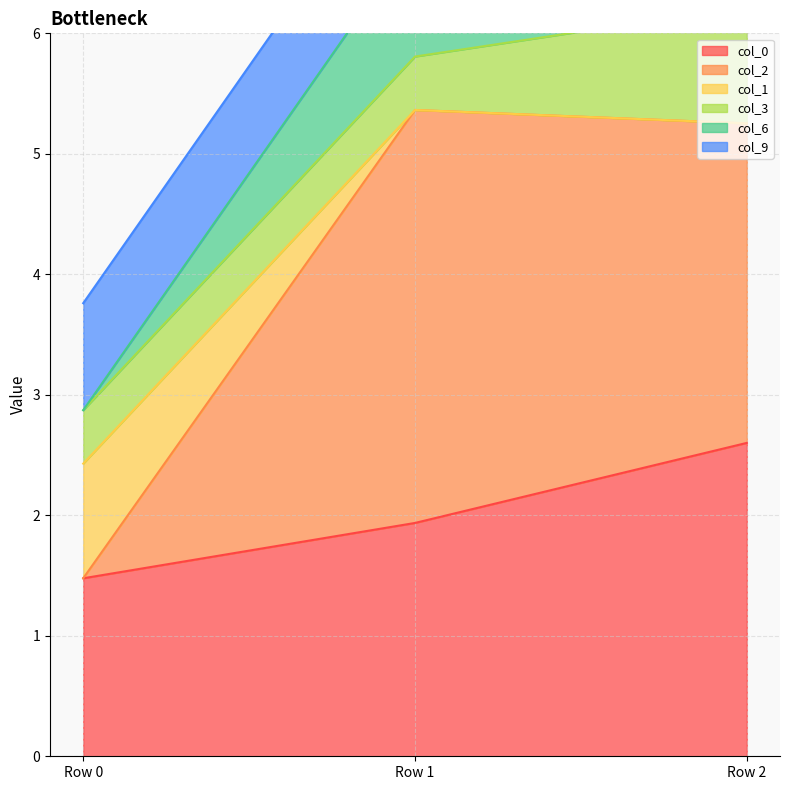

Between Row 1 and Row 0, which is larger?

Row 1